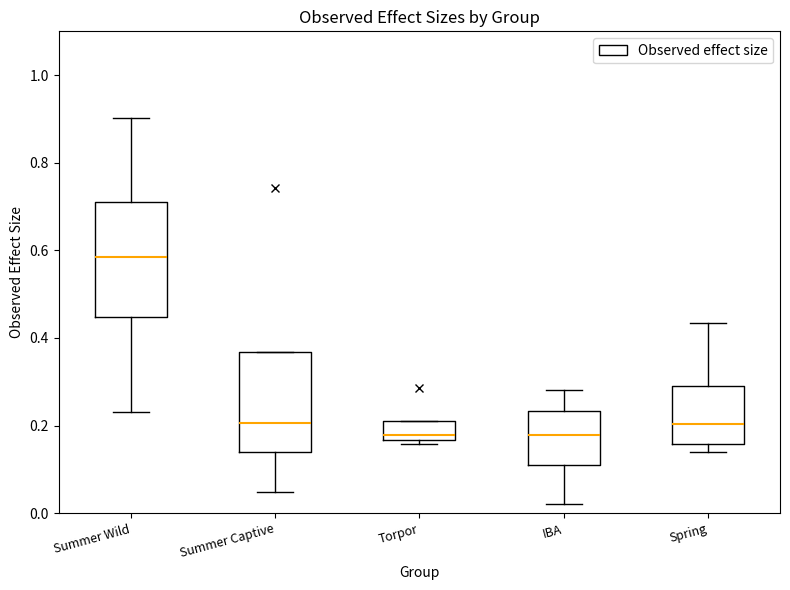

Reading left to right, read every box against the y-axis: the position of its median line, the range the box covers, and the ends of its whiskers. The values are not printed on the chart, so give them approximately, as read against the axis.

Summer Wild: median 0.58, box 0.44 to 0.72, whiskers 0.24 to 0.90
Summer Captive: median 0.20, box 0.14 to 0.36, whiskers 0.04 to 0.36
Torpor: median 0.18, box 0.16 to 0.22, whiskers 0.16 (just below the box's lower edge) to 0.22
IBA: median 0.18, box 0.12 to 0.24, whiskers 0.02 to 0.28
Spring: median 0.20, box 0.16 to 0.30, whiskers 0.14 to 0.44